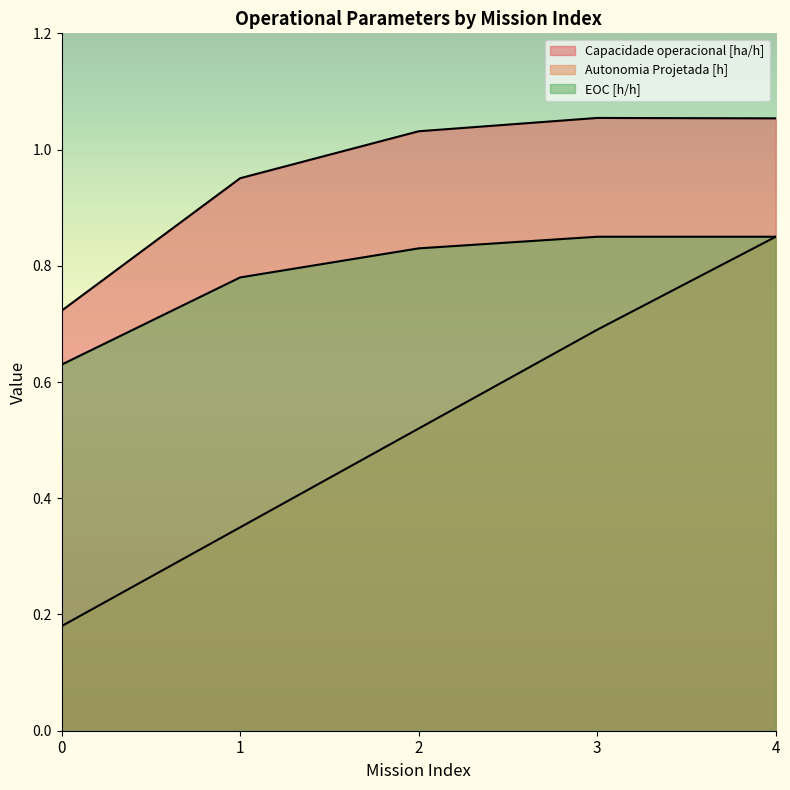

True or false: Autonomia Projetada [h] and EOC [h/h] intersect in this chart.

False